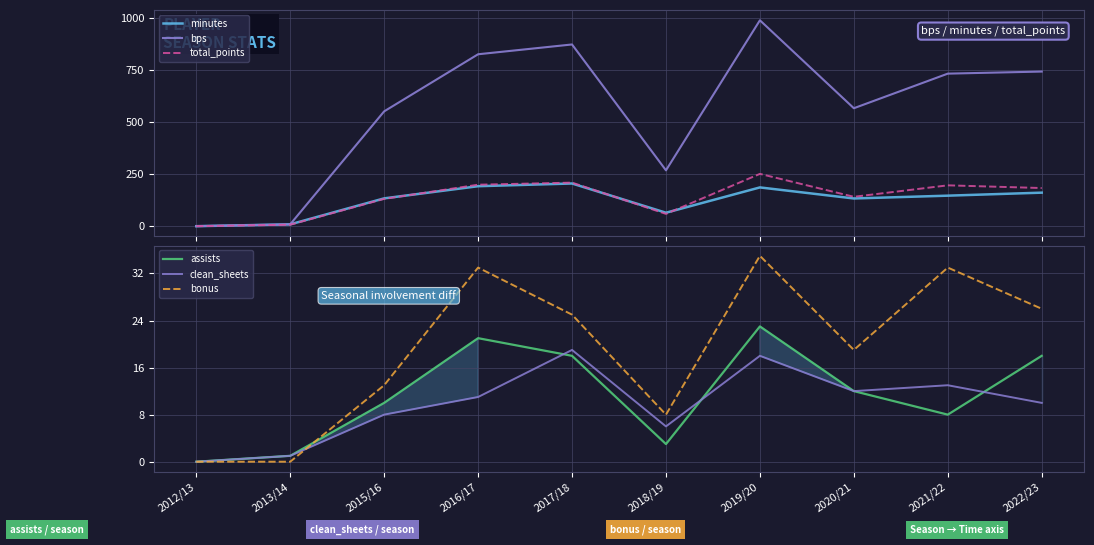

The assists series shows 18.0 at 2017/18. True or false?

True